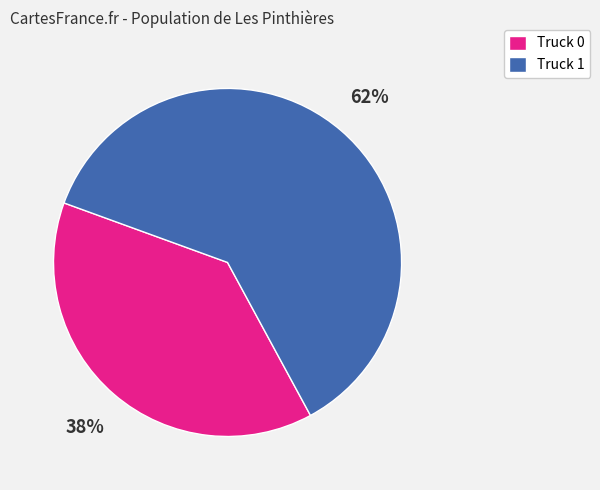

Is the sum of Truck 0 and Truck 1 greater than half?

Yes